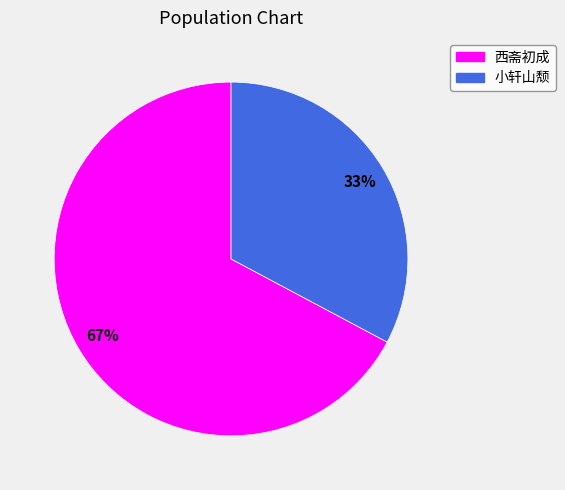

Which slice represents more than half of the pie?

西斋初成